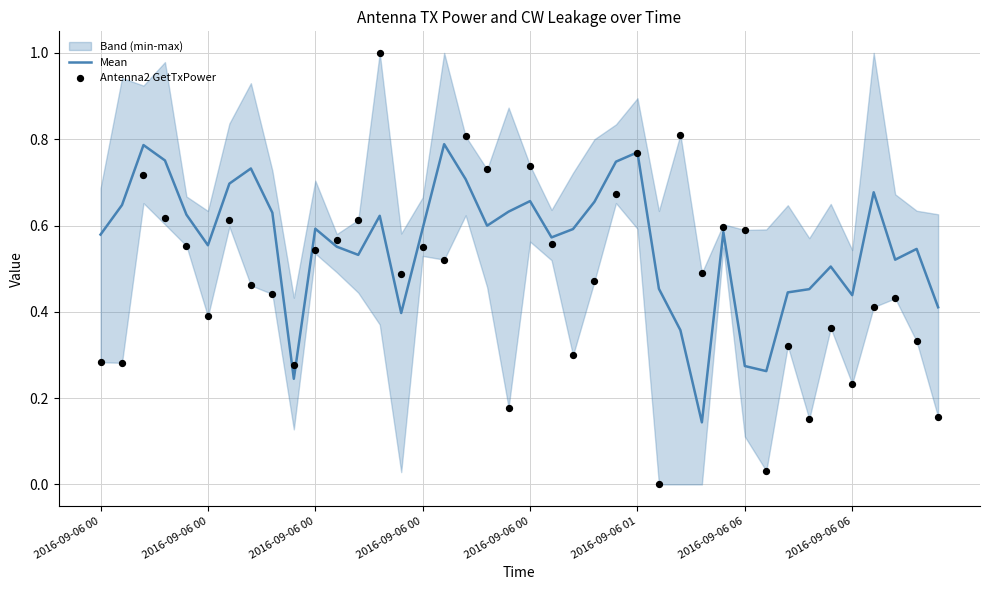

Which series reaches the maximum Y coordinate?

Antenna2 GetTxPower